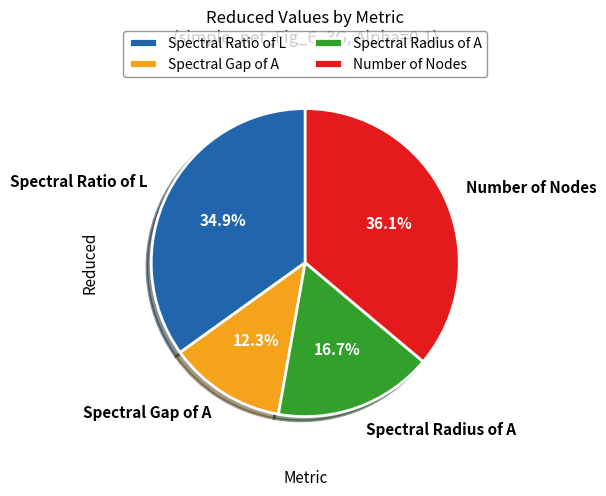

Do Spectral Radius of A and Spectral Gap of A together represent more than half of the pie?

No